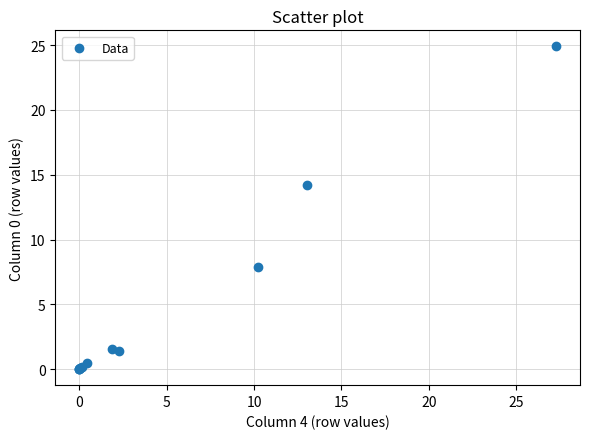

What Y value in the scatter plot is closest to 12?

14.2